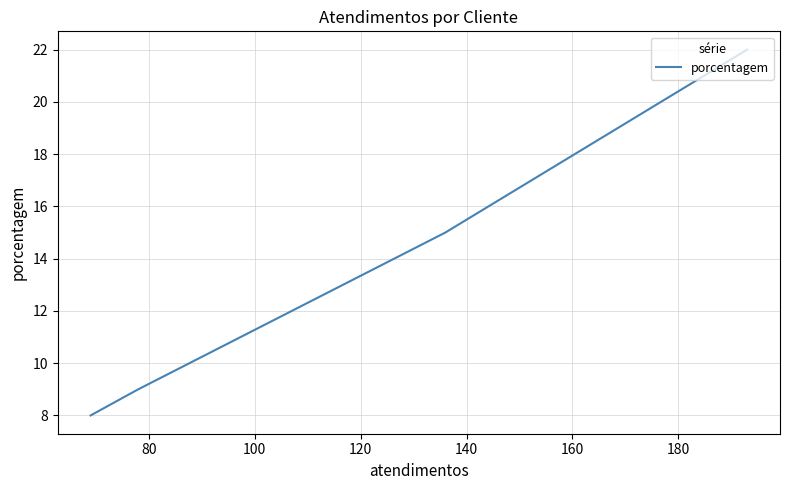

What is the value of the 3rd point from the left?

9